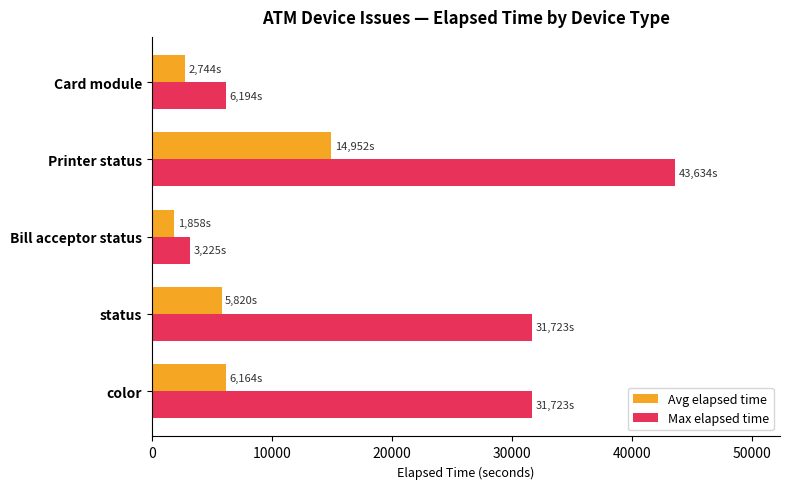

What is the average value of the Avg elapsed time series?

6308